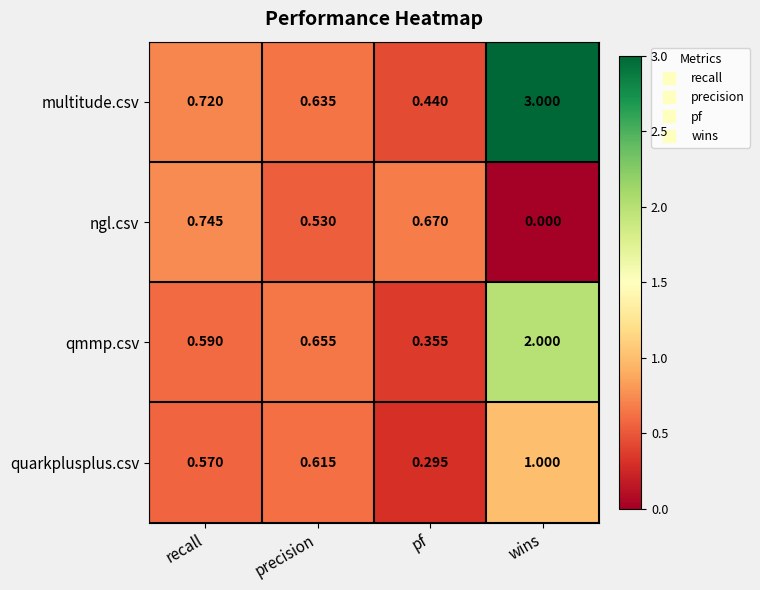

Which series has the widest spread of values?

multitude.csv